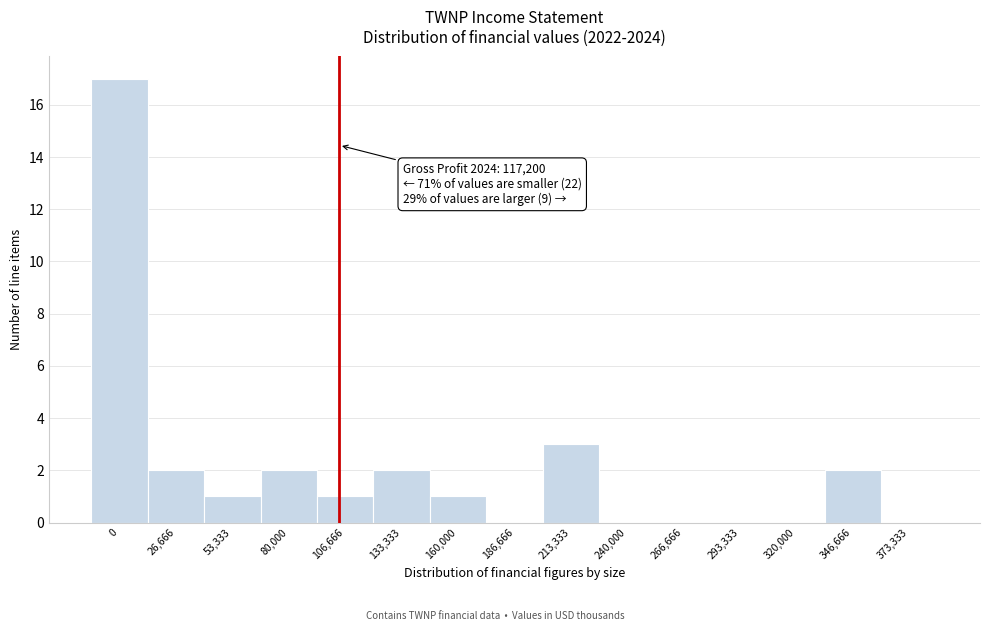

Reading right to left, transcribe all the data shown in this chart.

373,333=0	346,666=2	320,000=0	293,333=0	266,666=0	240,000=0	213,333=3	186,666=0	160,000=1	133,333=2	106,666=1	80,000=2	53,333=1	26,666=2	0=17